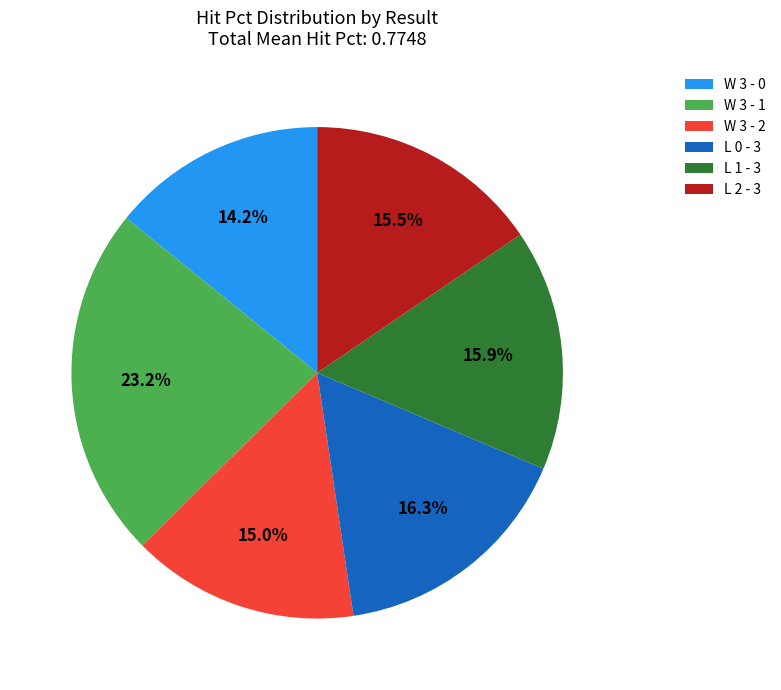

To the nearest percent, what is the combined percentage of L 0 - 3 and W 3 - 0?

30%